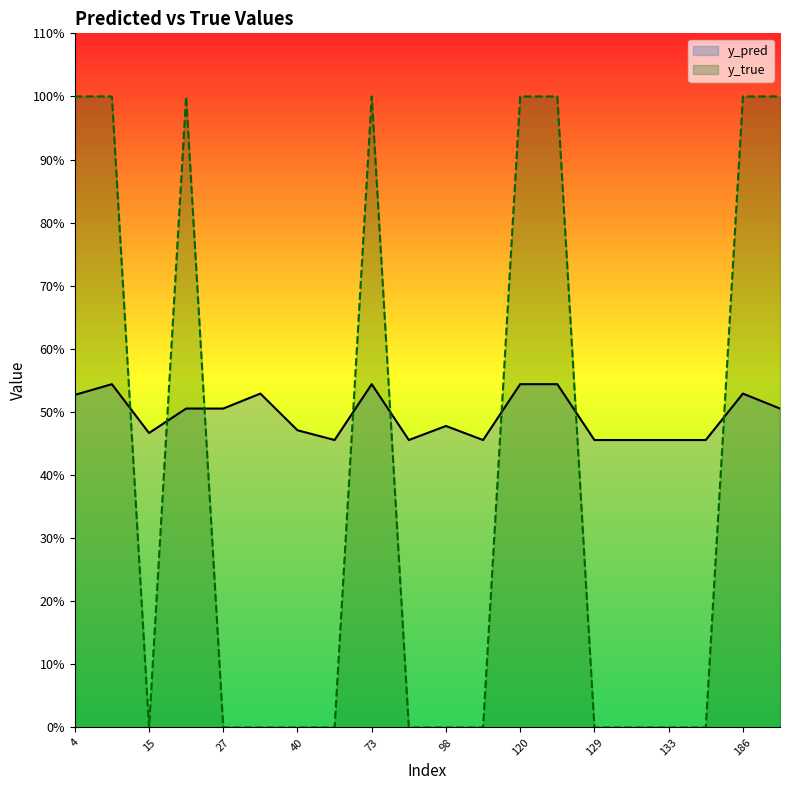

Count the y_pred values in the range 0 to 1.

20